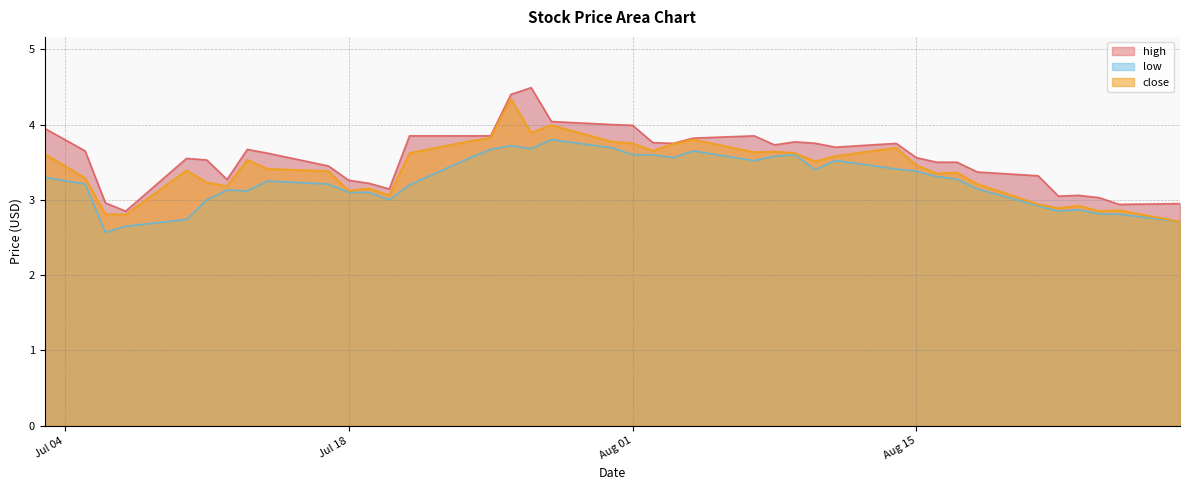

What is the lowest value of the close series?

2.7